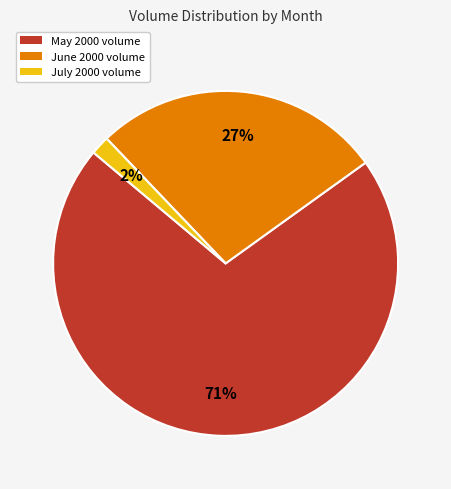

Does any single category account for the majority?

Yes